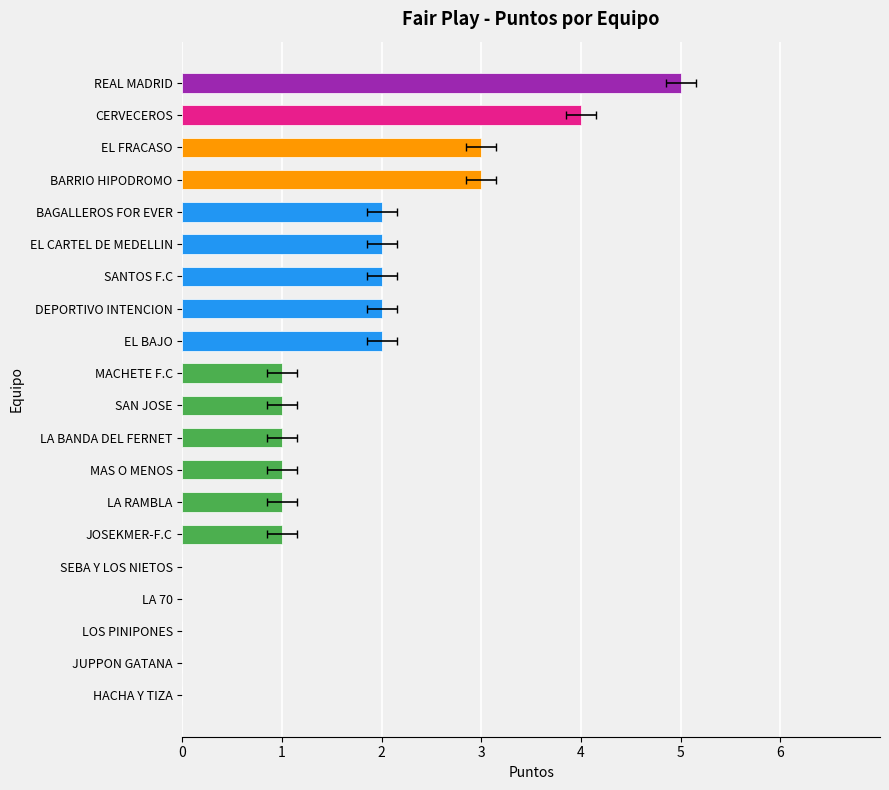

The value at DEPORTIVO INTENCION is 3. True or false?

False